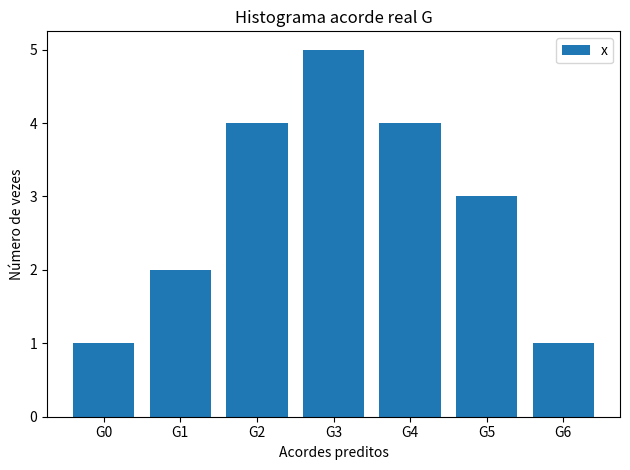

At which category does the chart reach its peak across all series?

G3